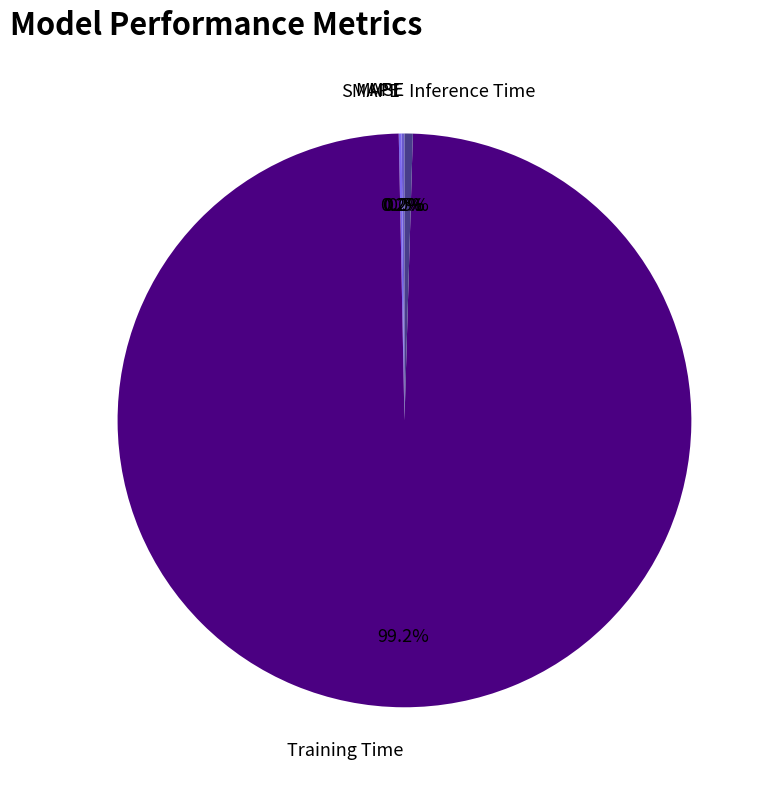

How much of the chart is everything except Inference Time?

99.5%